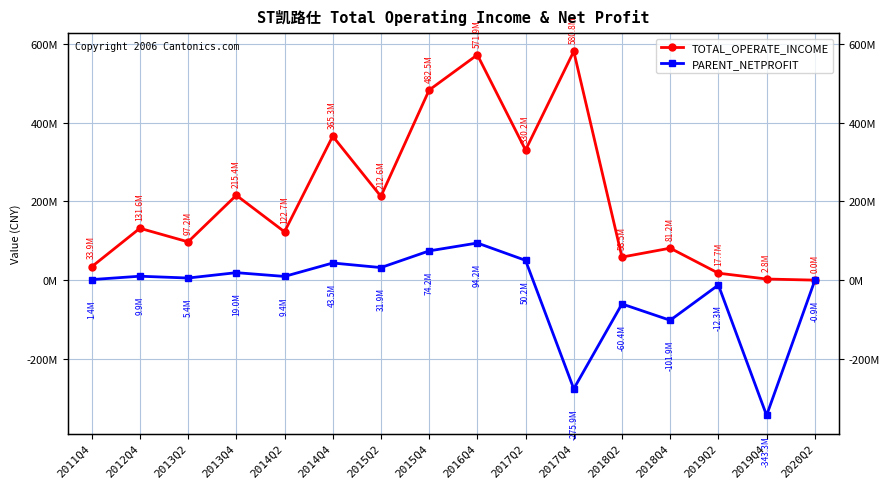

At which label does PARENT_NETPROFIT first exceed 9397224?

2012Q4